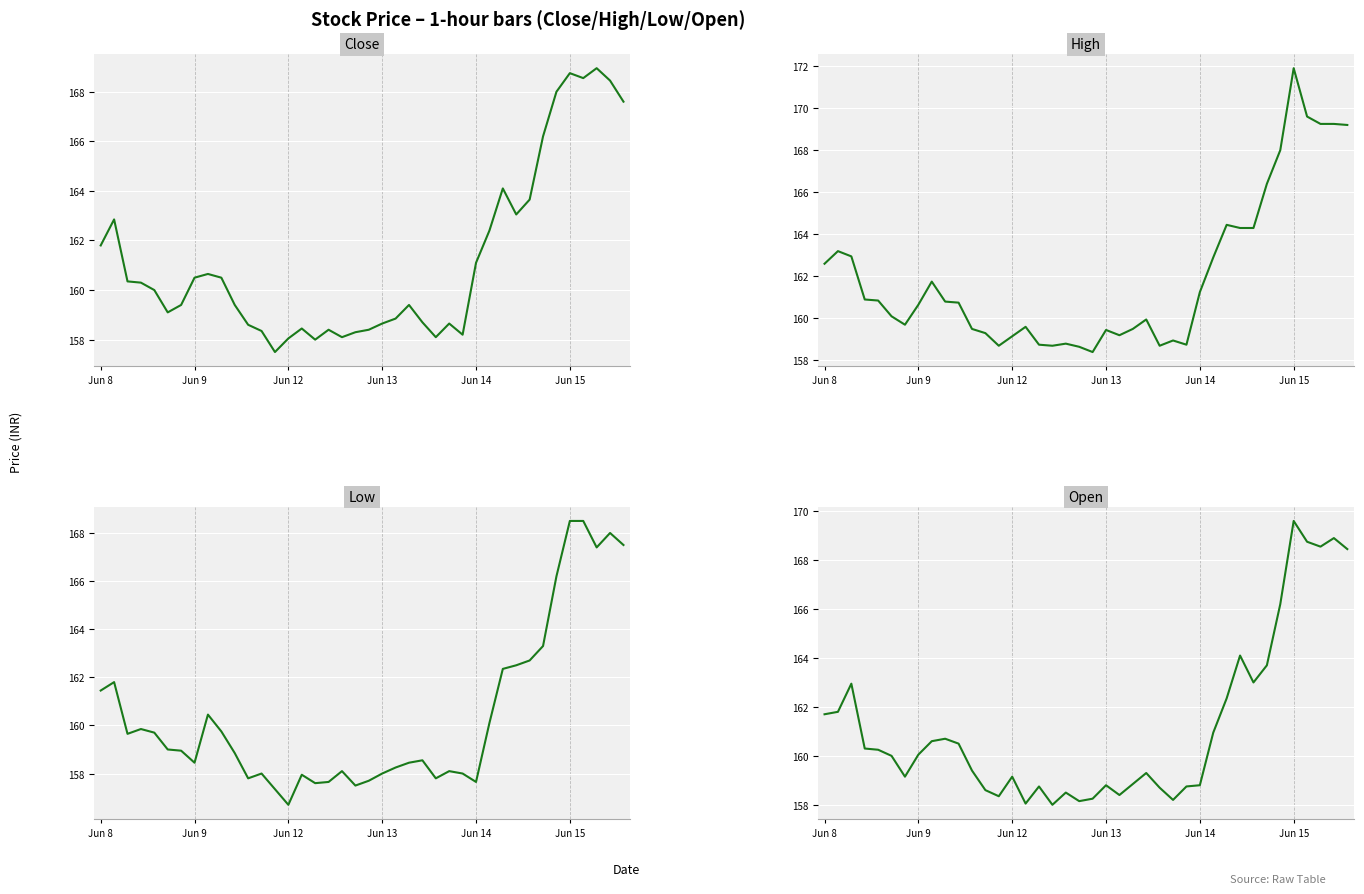

Which has a higher value, 11 or 29?

29